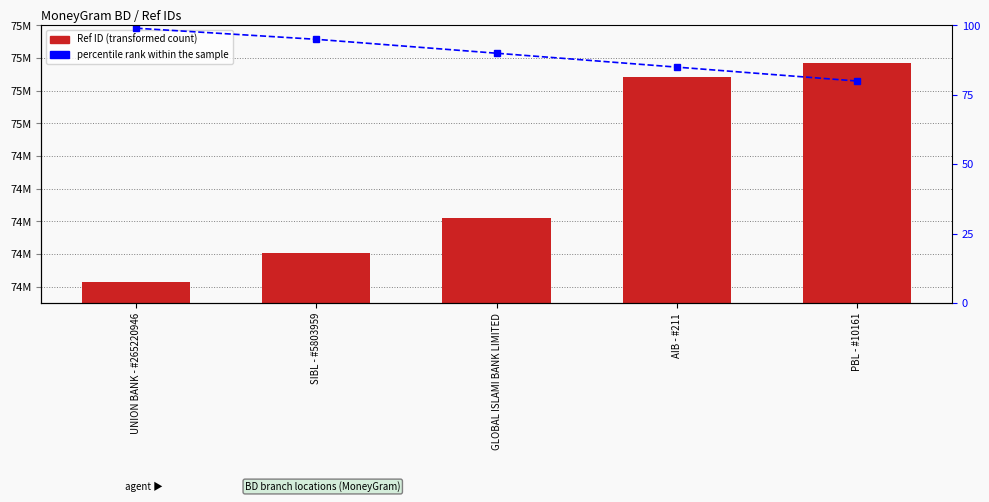

Which series has the largest range (max minus min)?

Ref ID